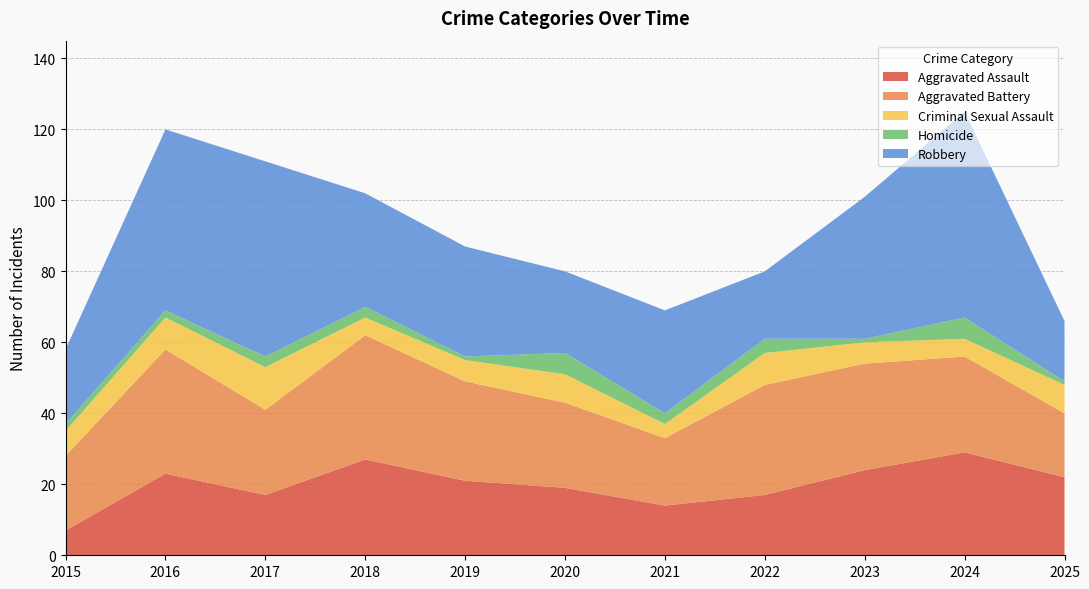

Reading left to right, extract all data points from this chart.

Aggravated Assault: 2015=7	2016=23	2017=17	2018=27	2019=21	2020=19	2021=14	2022=17	2023=24	2024=29	2025=22
Aggravated Battery: 2015=21	2016=35	2017=24	2018=35	2019=28	2020=24	2021=19	2022=31	2023=30	2024=27	2025=18
Criminal Sexual Assault: 2015=7	2016=9	2017=12	2018=5	2019=6	2020=8	2021=4	2022=9	2023=6	2024=5	2025=8
Homicide: 2015=2	2016=2	2017=3	2018=3	2019=1	2020=6	2021=3	2022=4	2023=1	2024=6	2025=1
Robbery: 2015=21	2016=51	2017=55	2018=32	2019=31	2020=23	2021=29	2022=19	2023=40	2024=58	2025=17